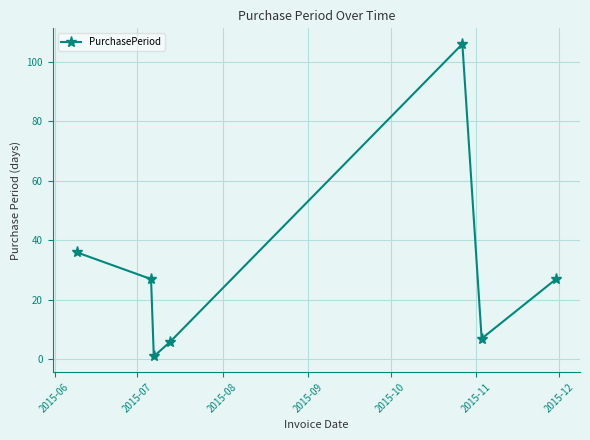

Is this an area chart (filled region under the line)?

No